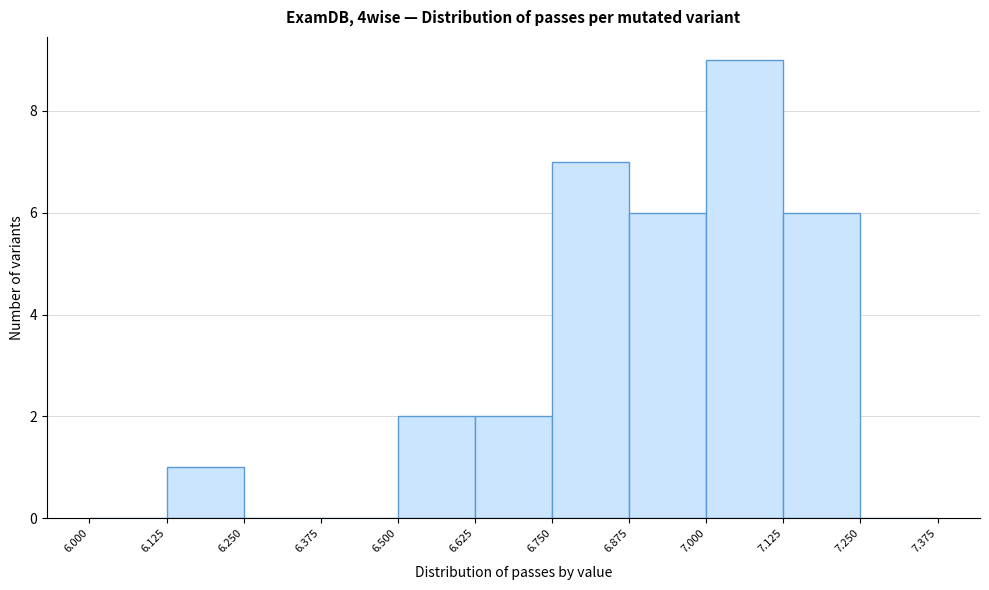

Reading left to right, transcribe this chart: for each bar, give the range it covers on the x-axis and its height. The values are not printed on the chart, so give them approximately, as read against the axis.

6.000 to 6.125: 0
6.125 to 6.250: 1
6.250 to 6.375: 0
6.375 to 6.500: 0
6.500 to 6.625: 2
6.625 to 6.750: 2
6.750 to 6.875: 7
6.875 to 7.000: 6
7.000 to 7.125: 9
7.125 to 7.250: 6
7.250 to 7.375: 0